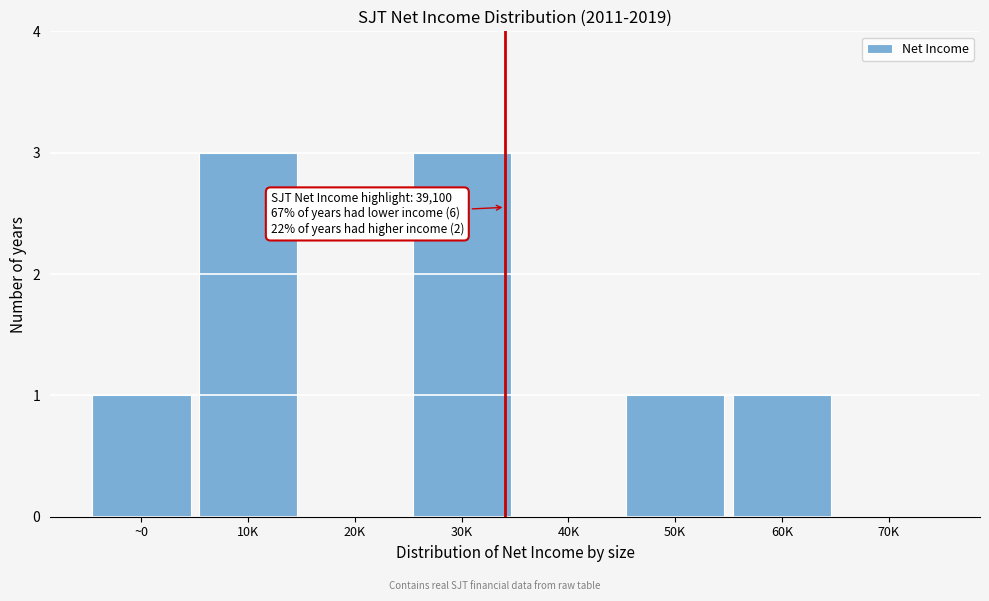

Reading right to left, transcribe all the data shown in this chart.

70K=0	60K=1	50K=1	40K=0	30K=3	20K=0	10K=3	~0=1